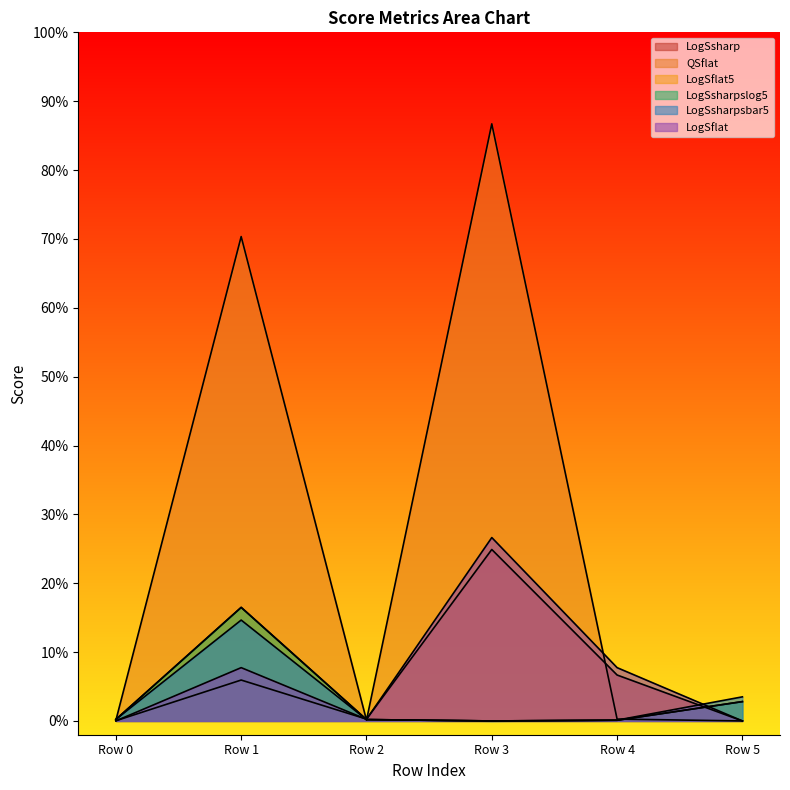

Rank the series at 0.0 from lowest to highest value.

LogSflat, LogSsharp, QSflat, LogSflat5, LogSsharpslog5, LogSsharpsbar5